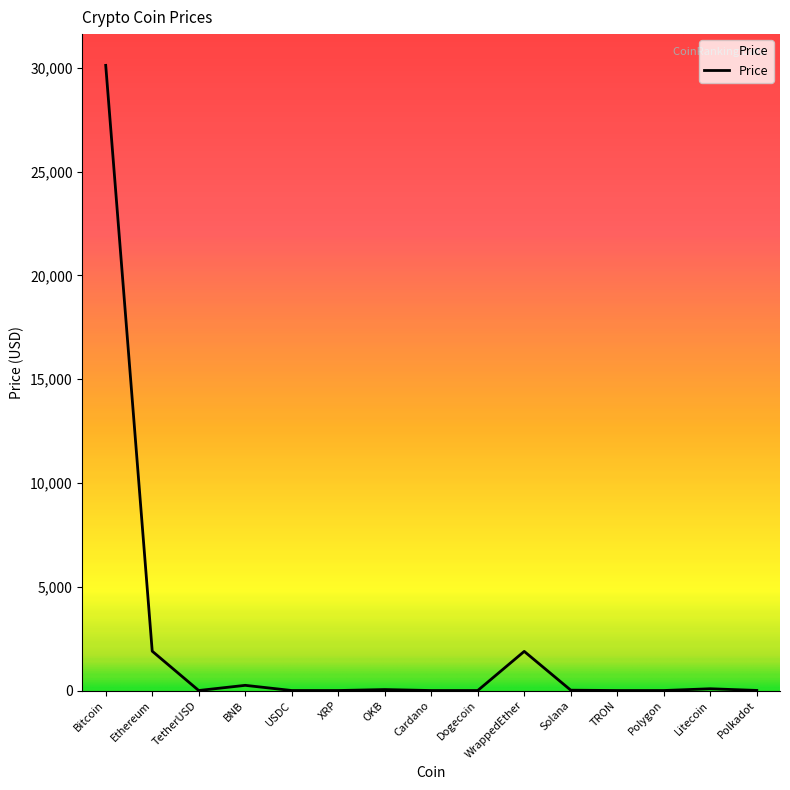

Which category has the highest value across all series?

Bitcoin